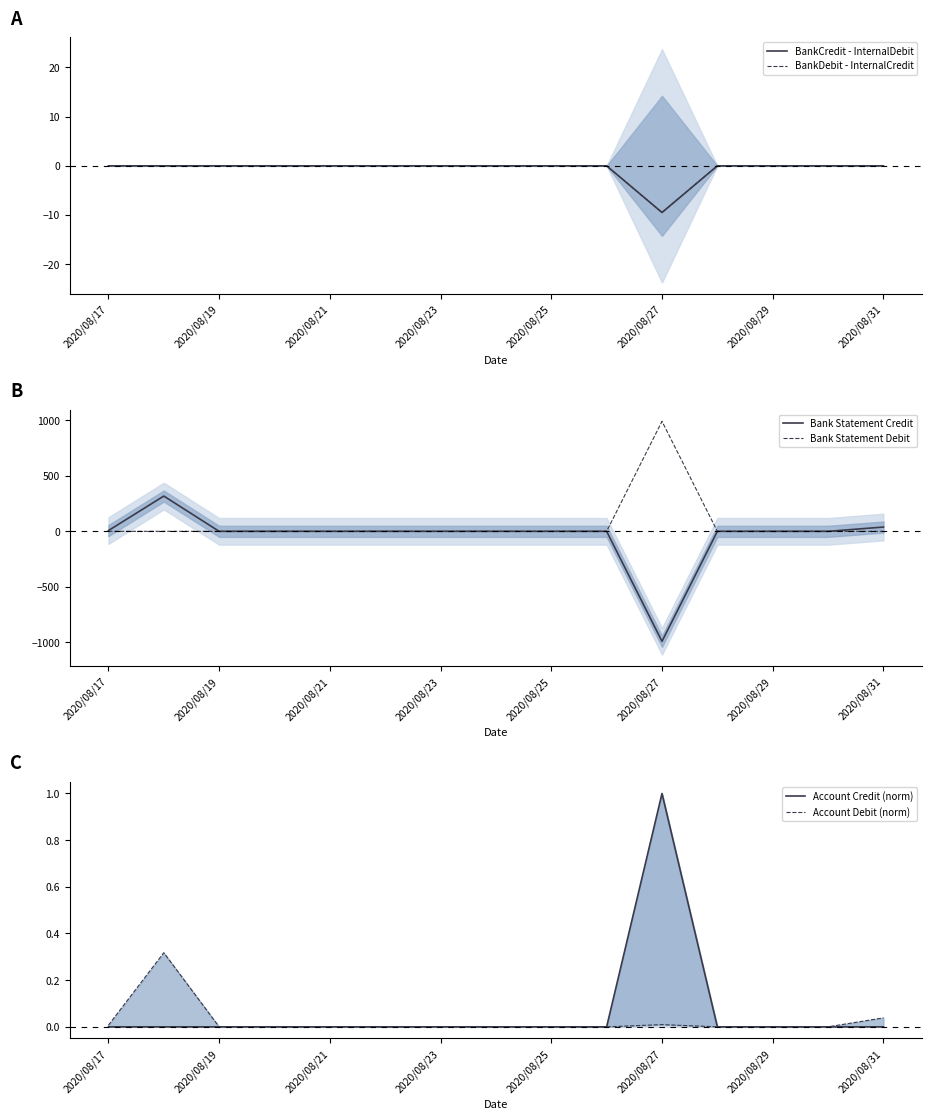

What are all the series names shown in the legend?

BankCredit - InternalDebit, BankDebit - InternalCredit, Bank Statement Credit, Bank Statement Debit, Account Credit (norm), Account Debit (norm)